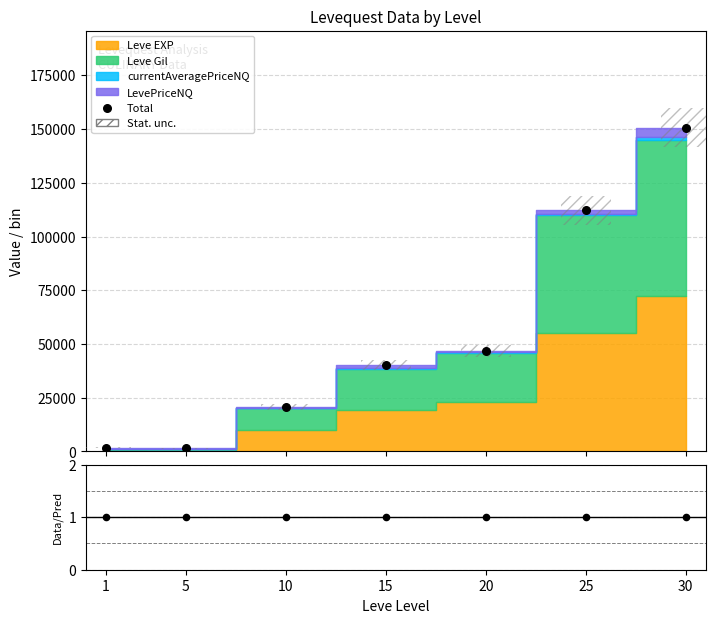

At which category is the sum across all series the highest?

30